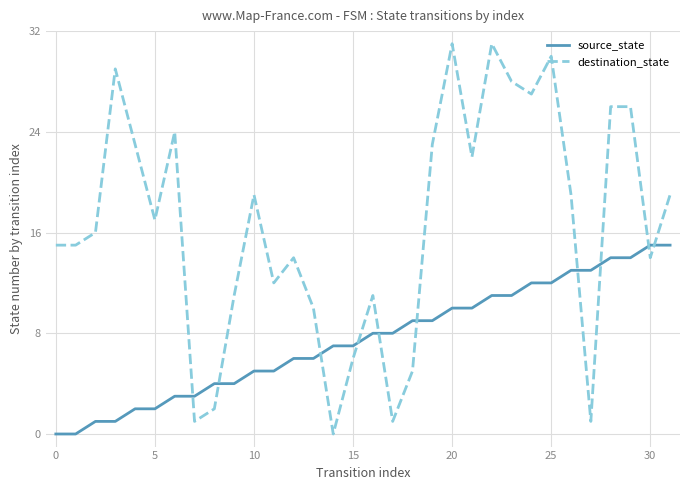

List the series in order of their overall mean, lowest first.

source_state, destination_state